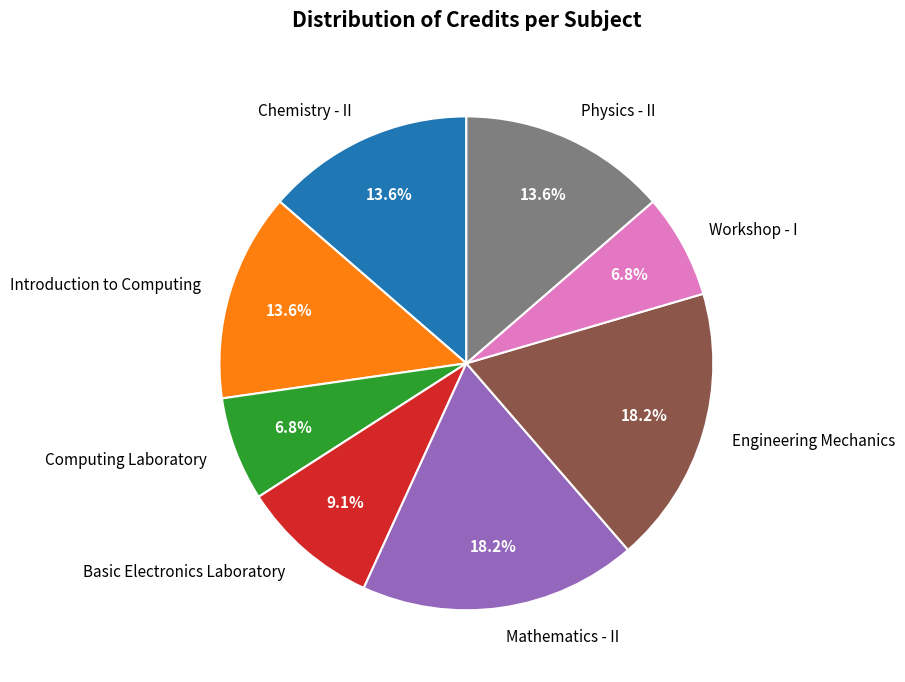

What percentage is NOT represented by Introduction to Computing?

86.4%